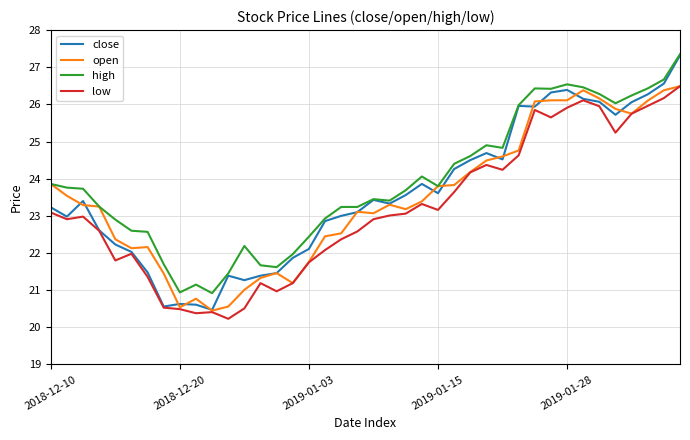

What is the difference between the maximum and minimum values in the high series?

6.4